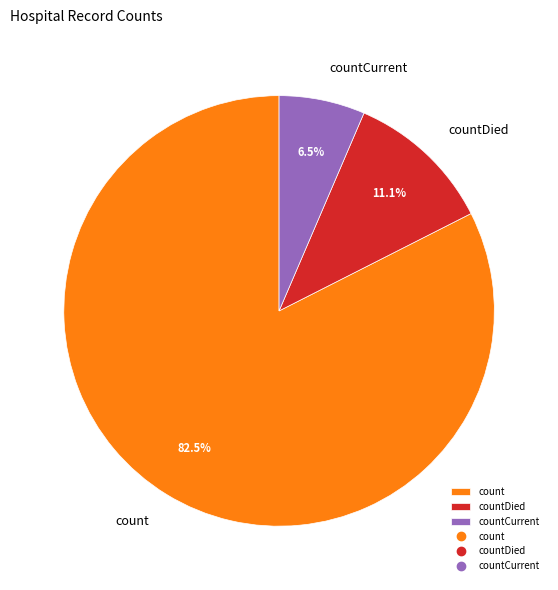

Rank the categories by value from highest to lowest.

count, countDied, countCurrent